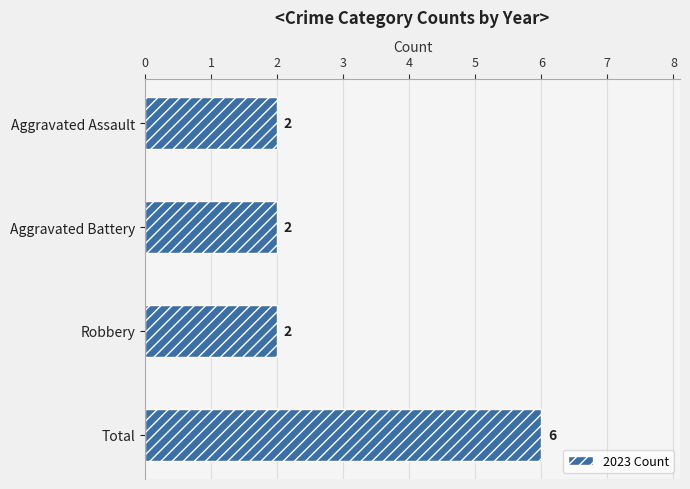

Count the values in the range 2 to 6.

4